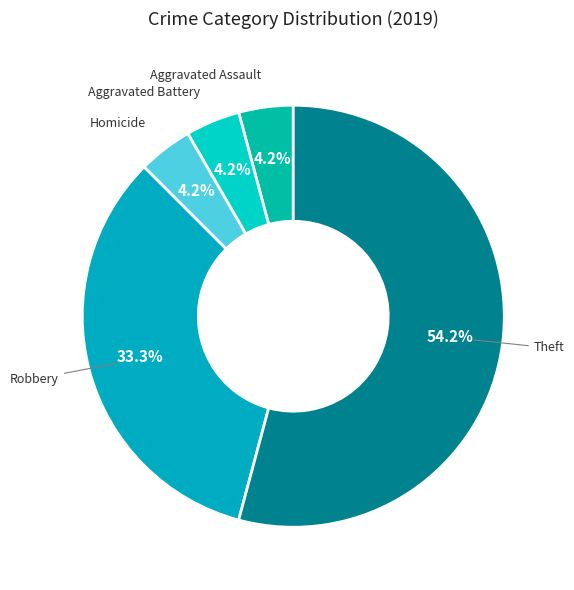

Count the number of slices in the pie.

5